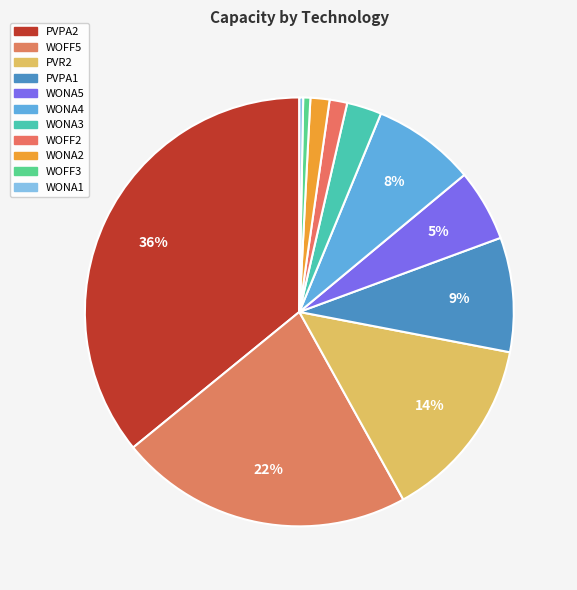

How many slices are in this pie chart?

11